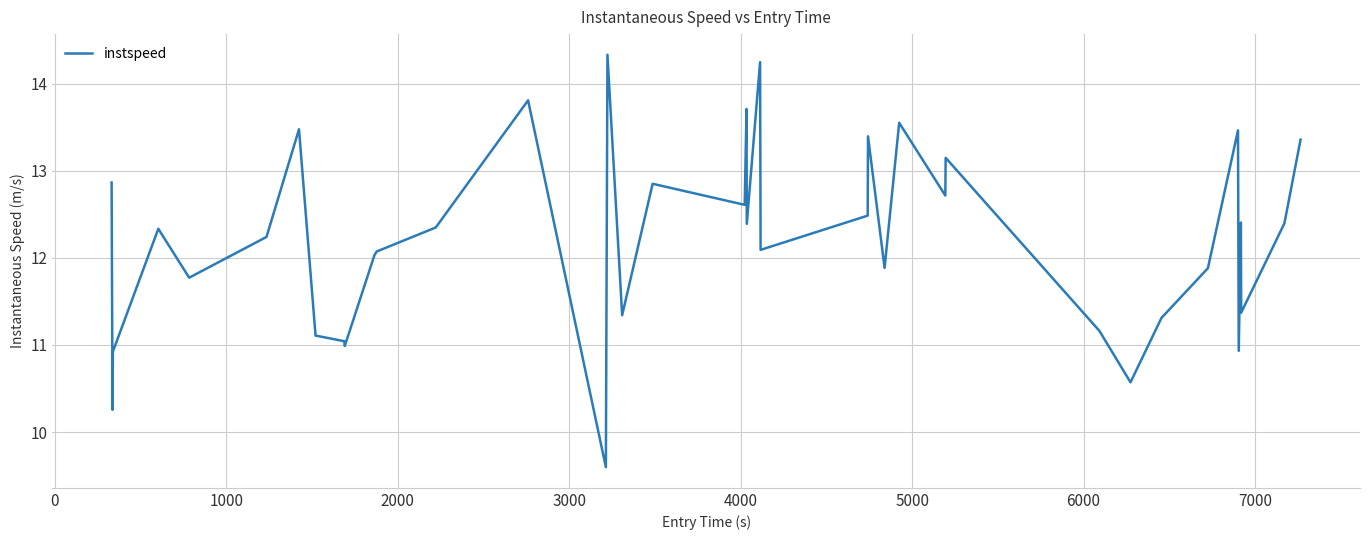

What is the greatest value displayed?

14.3